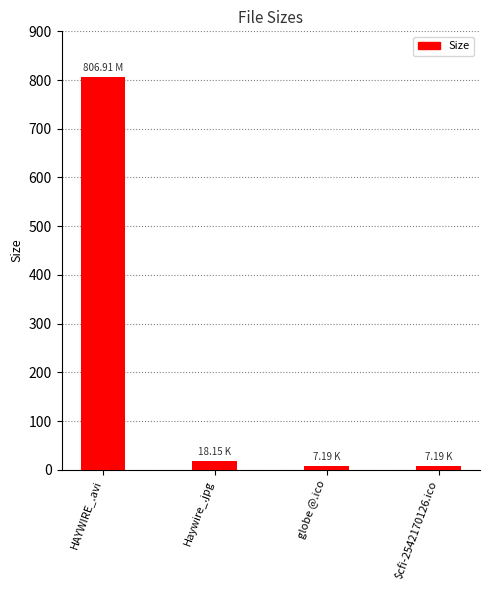

At which label is the value closest to 407?

Haywire_.jpg